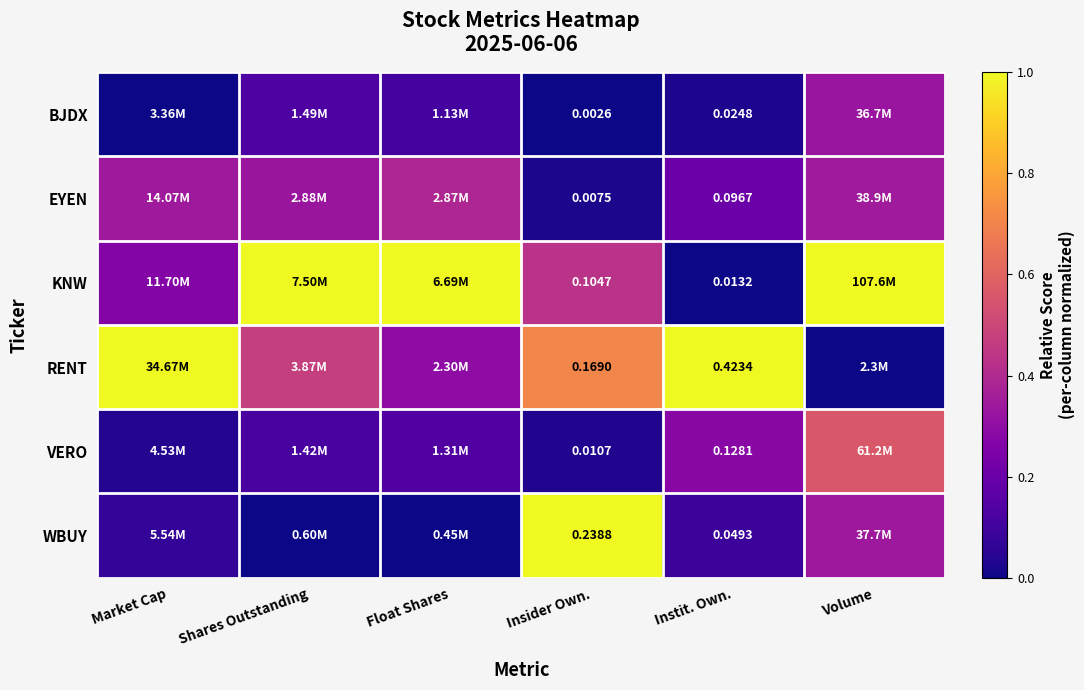

At which category is the sum across all series the highest?

Volume